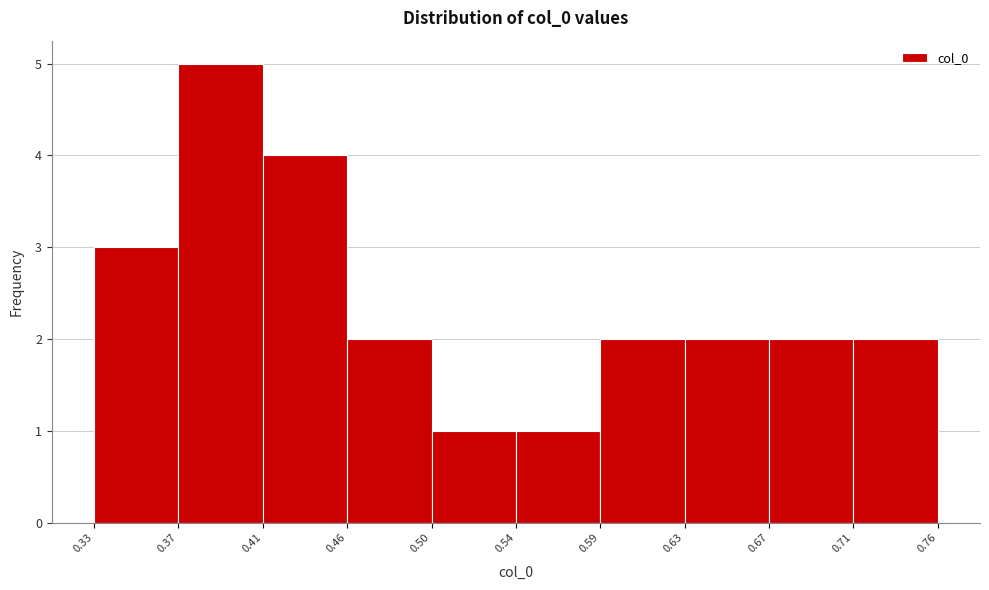

Over which range of the x-axis is the bar tallest?

0.37 to 0.41